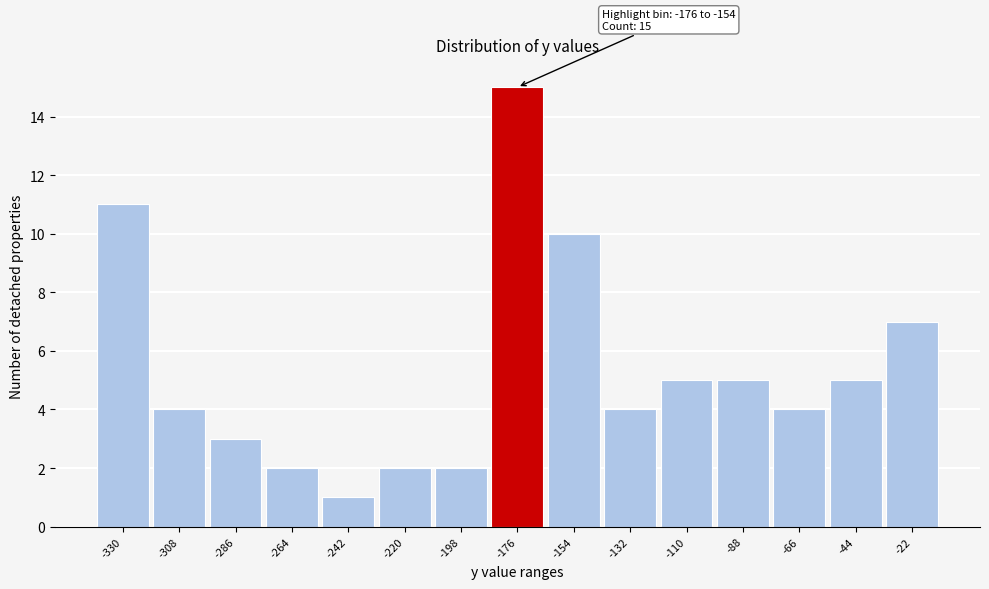

Reading left to right, extract all data points from this chart.

11	4	3	2	1	2	2	15	10	4	5	5	4	5	7